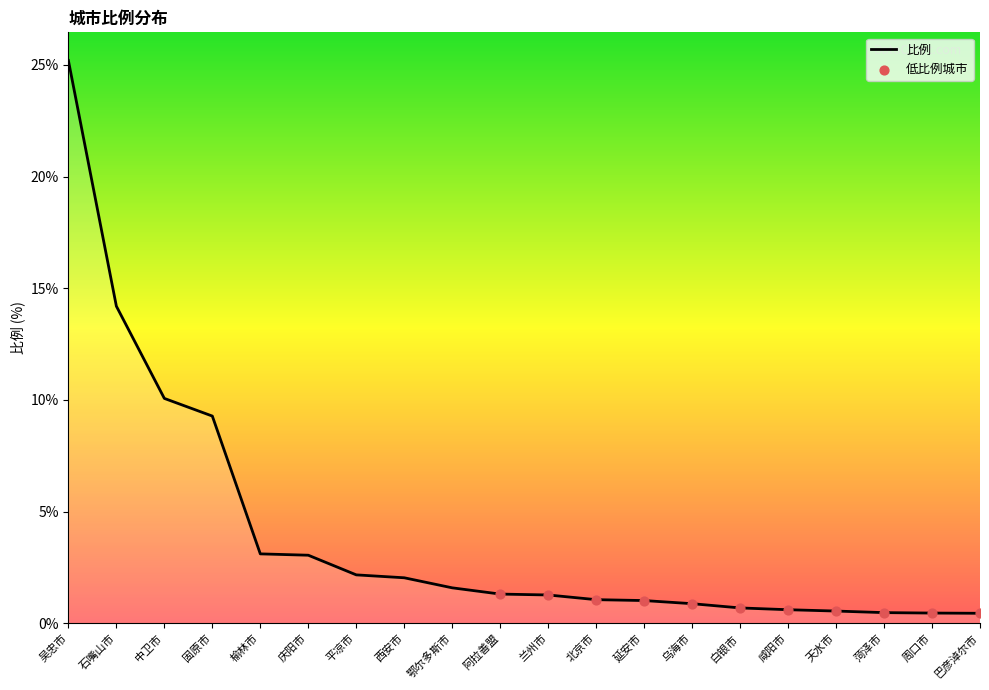

Which has a higher value, 西安市 or 榆林市?

榆林市